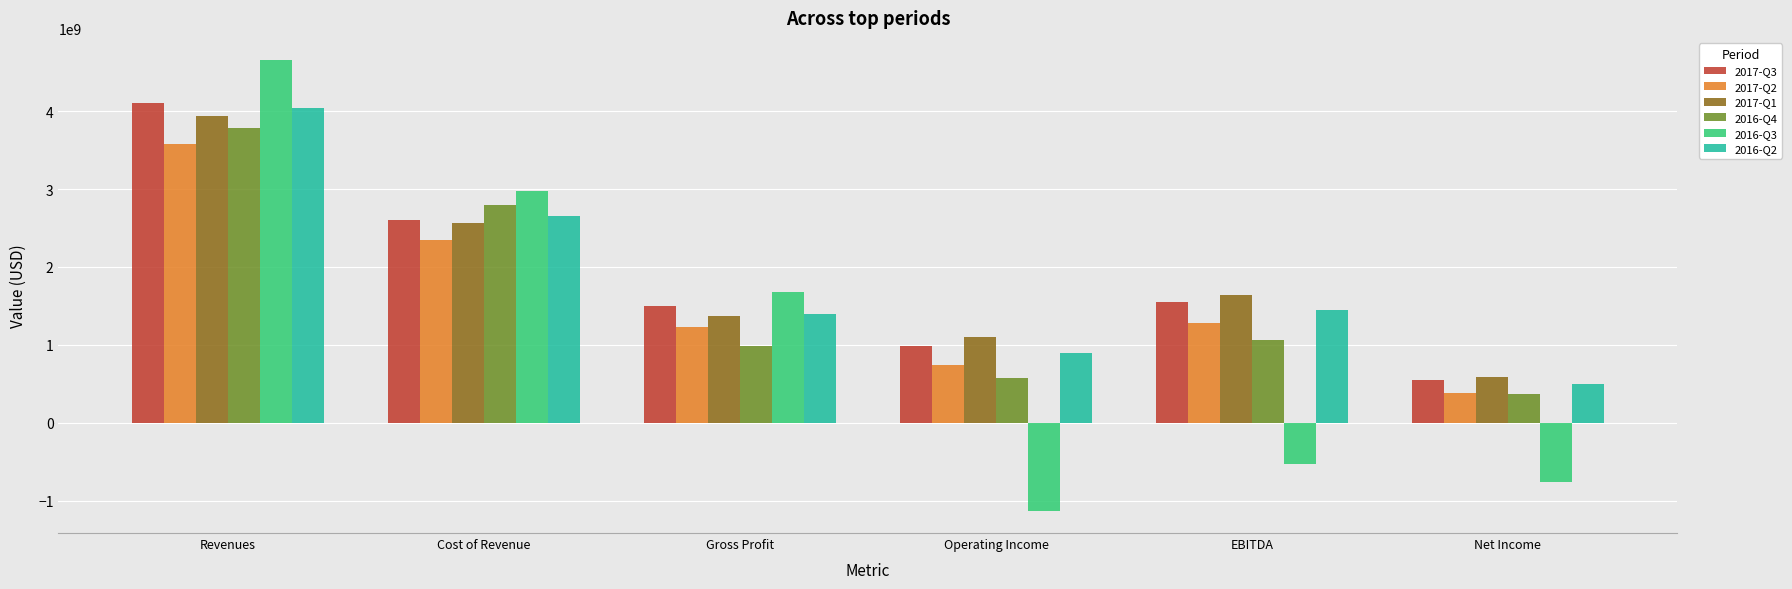

Where is 2017-Q1 nearest to the value 2262750000?

Cost of Revenue